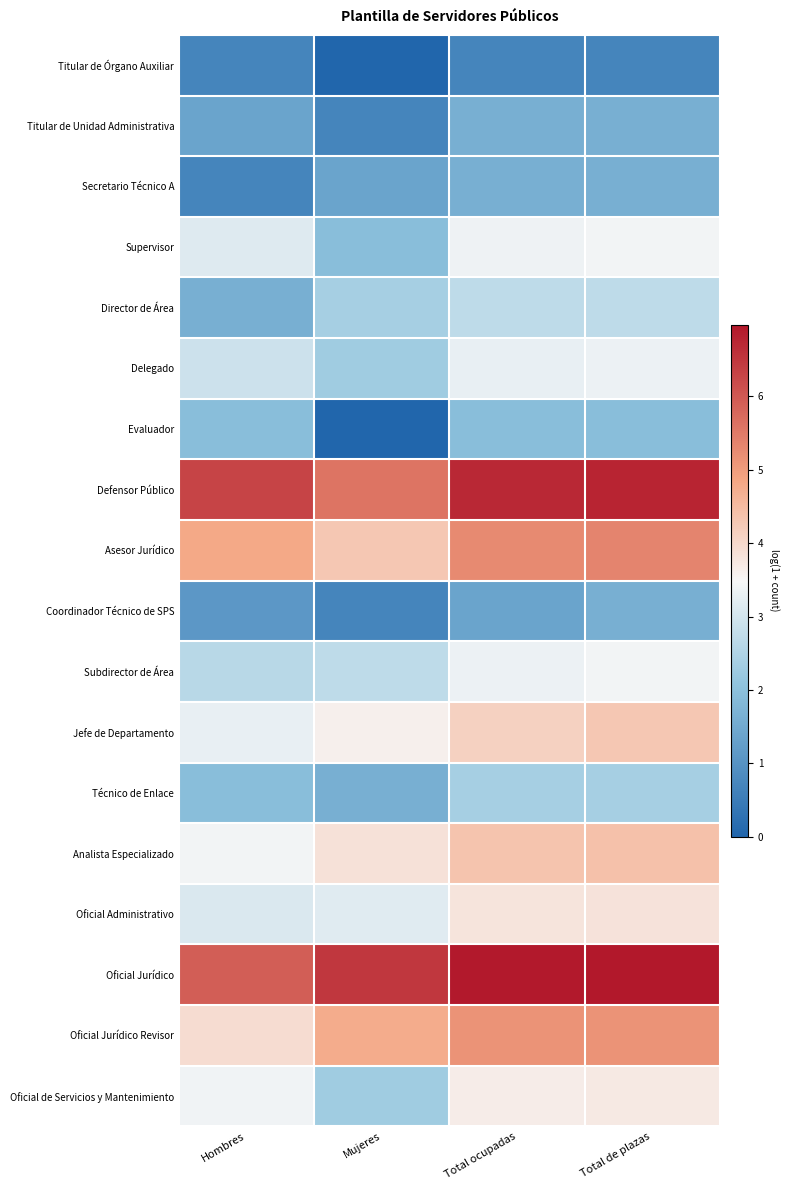

At which category is the sum across all series the highest?

Total de plazas